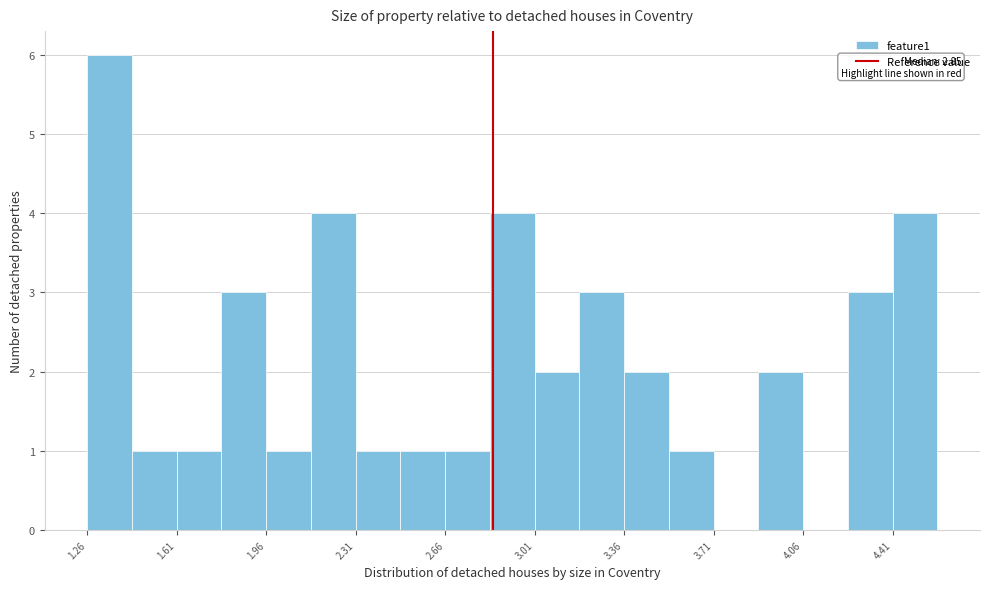

Around what value on the x-axis is the tallest bar? Give the approximate position of its centre, as read against the axis.

1.35